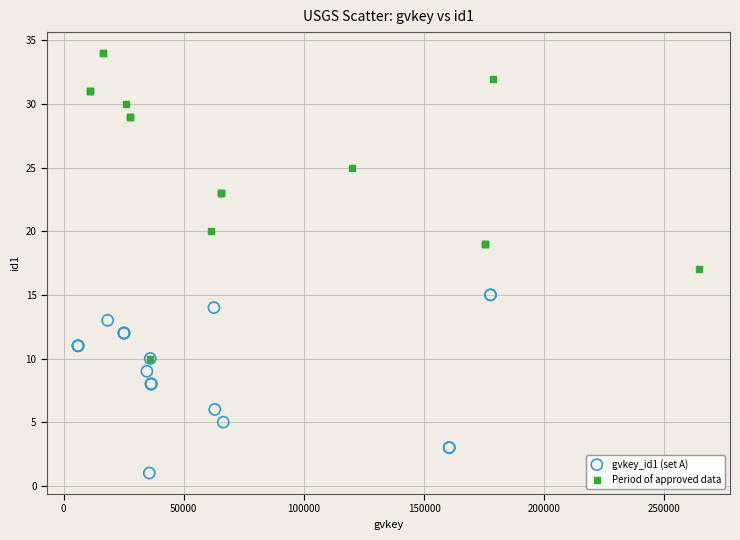

What are all the series names shown in the legend?

gvkey_id1 (set A), Period of approved data